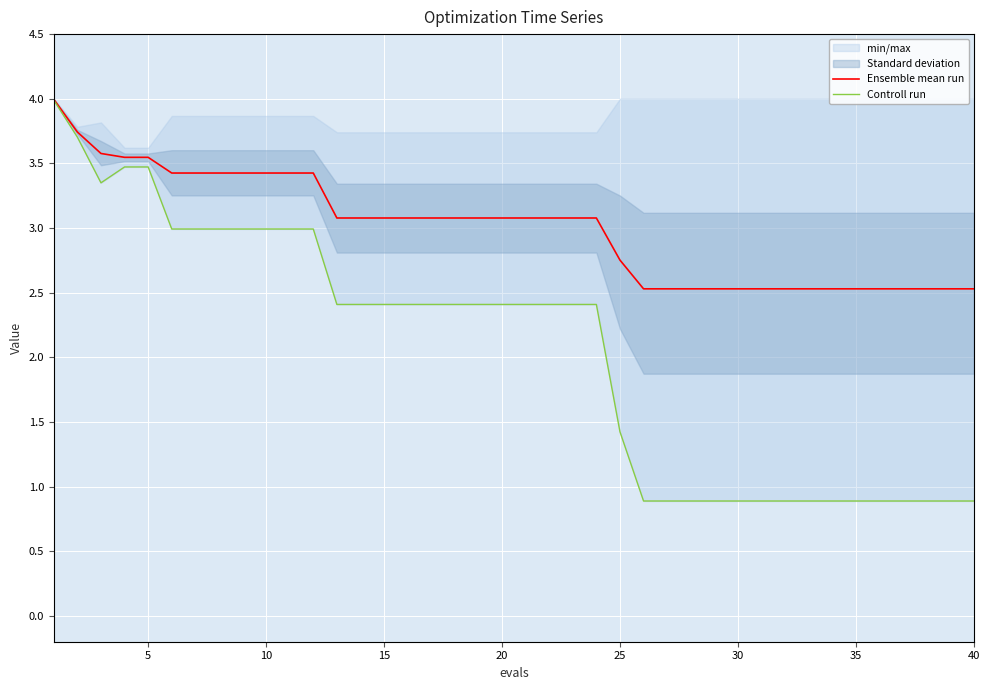

Is it true that Ensemble mean run equals 4.7 at 10?

False